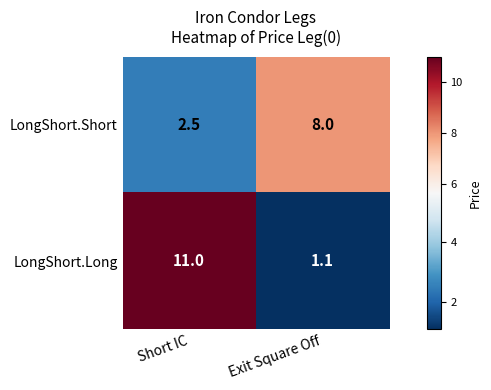

At which label is LongShort.Short closest to 5?

Short IC